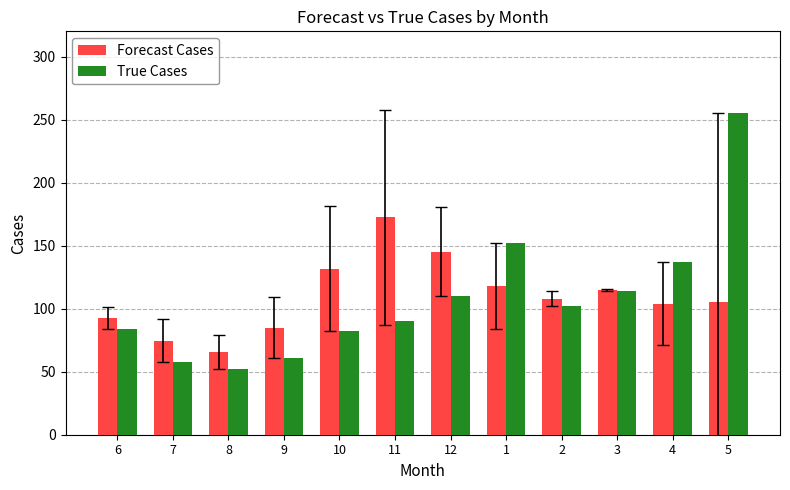

At 4, list the series in order from largest to smallest.

True Cases, Forecast Cases